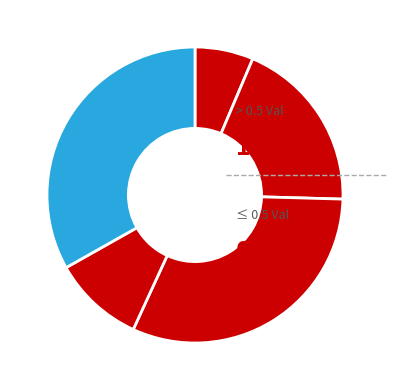

Count the number of slices in the pie.

5